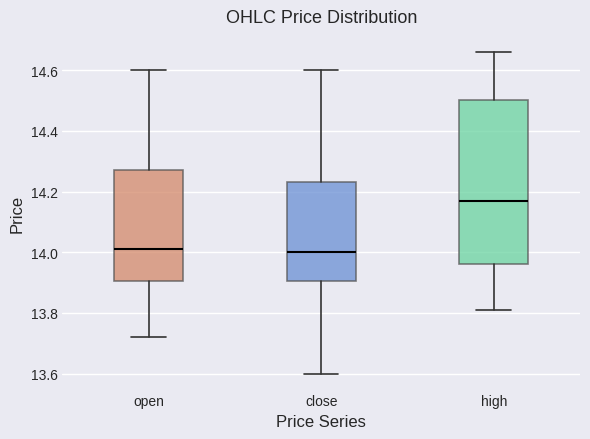

Which box is the tallest, from its lower edge to its upper edge?

high